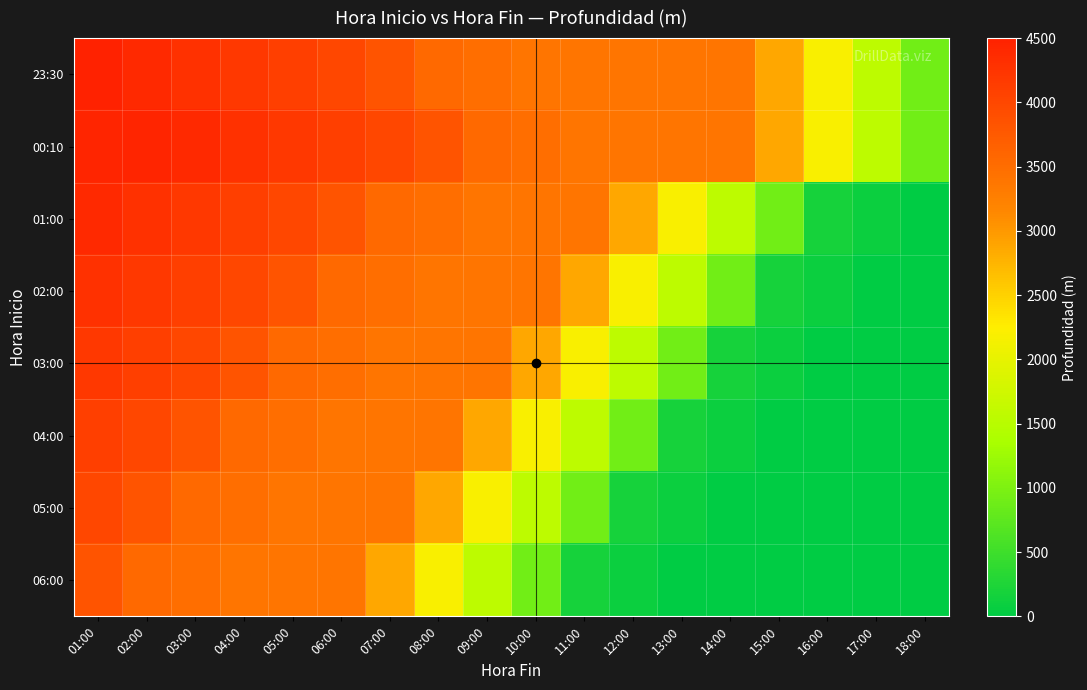

At which category is the sum across all series the highest?

01:00